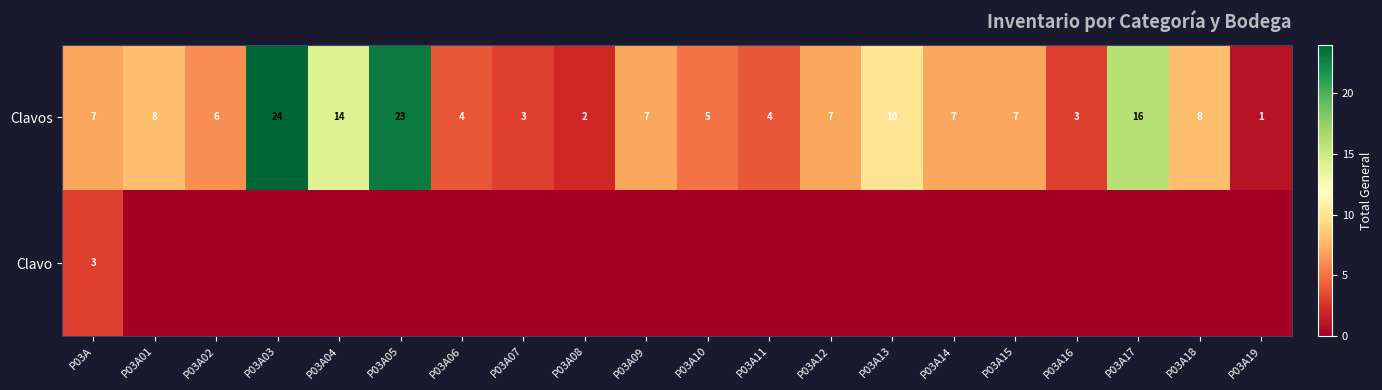

What is the sum of the Clavos values at P03A11 and P03A18?

12